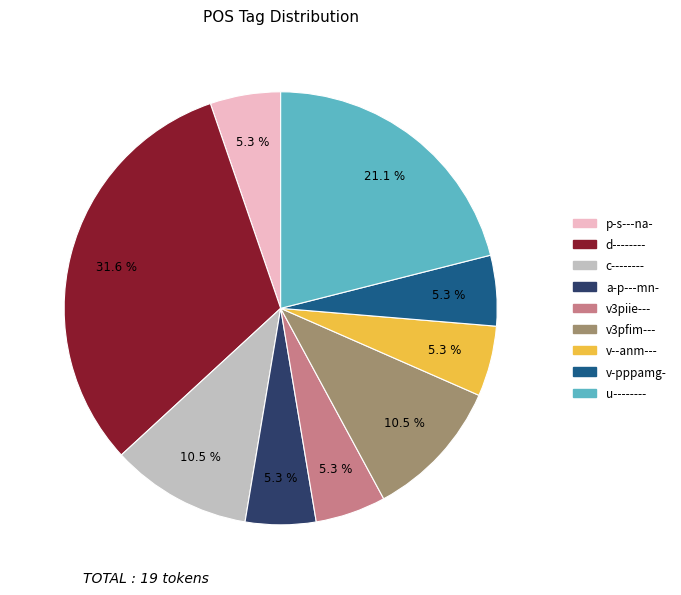

Which slice is the largest?

d--------